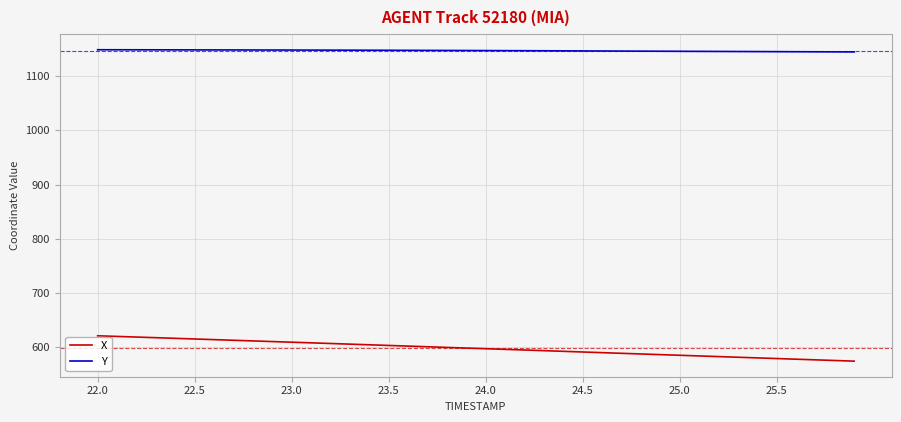

Which series has the widest spread of values?

X